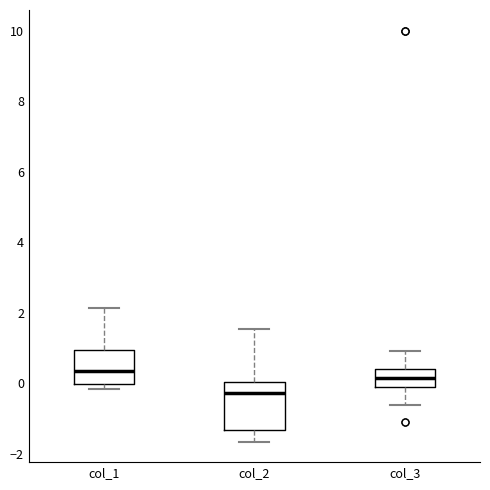

Reading left to right, read every box against the y-axis: the position of its median line, the range the box covers, and the ends of its whiskers. The values are not printed on the chart, so give them approximately, as read against the axis.

col_1: median 0.4, box 0.0 to 1.0, whiskers -0.2 to 2.2
col_2: median -0.2, box -1.4 to 0.0, whiskers -1.6 to 1.6
col_3: median 0.2, box -0.2 to 0.4, whiskers -0.6 to 1.0